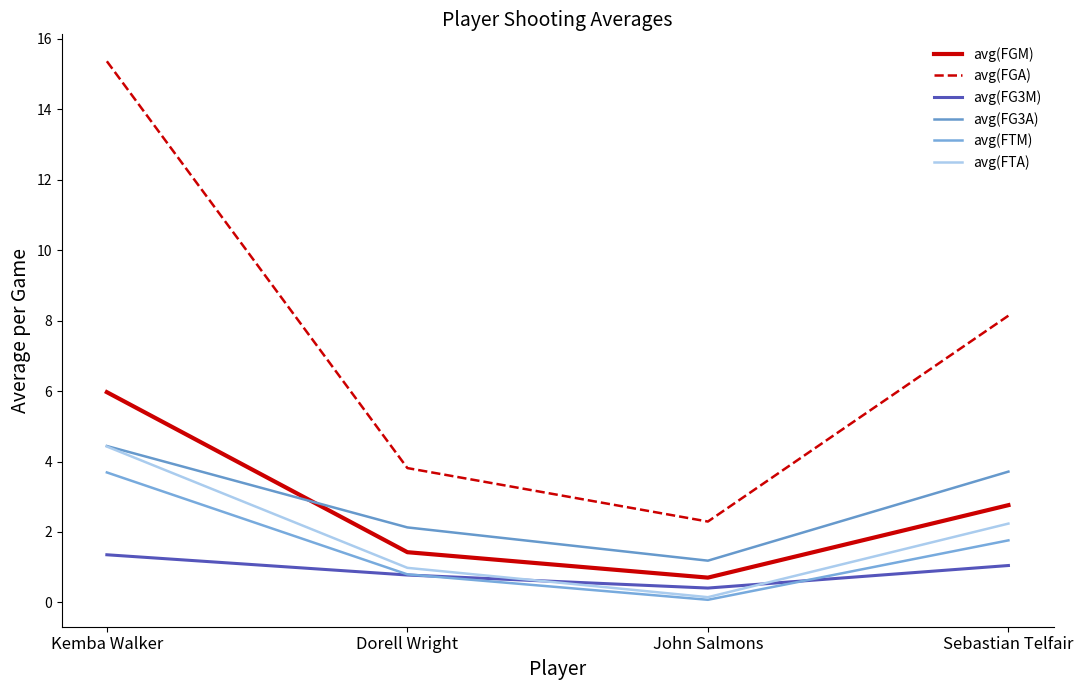

How many intersections are there between avg(FG3A) and avg(FGM)?

1